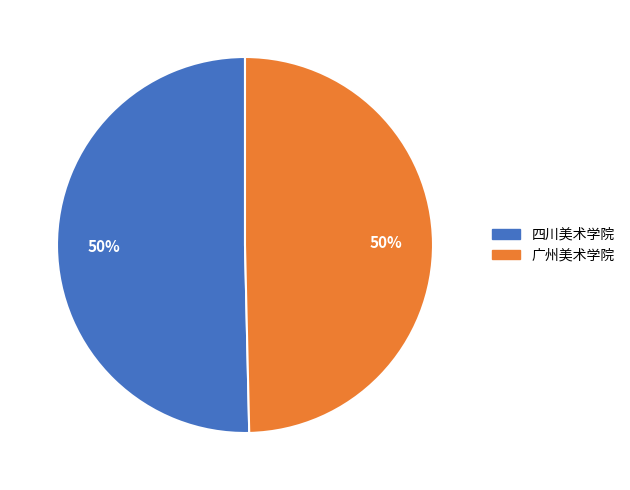

Combined, do 广州美术学院 and 四川美术学院 account for over 50%?

Yes